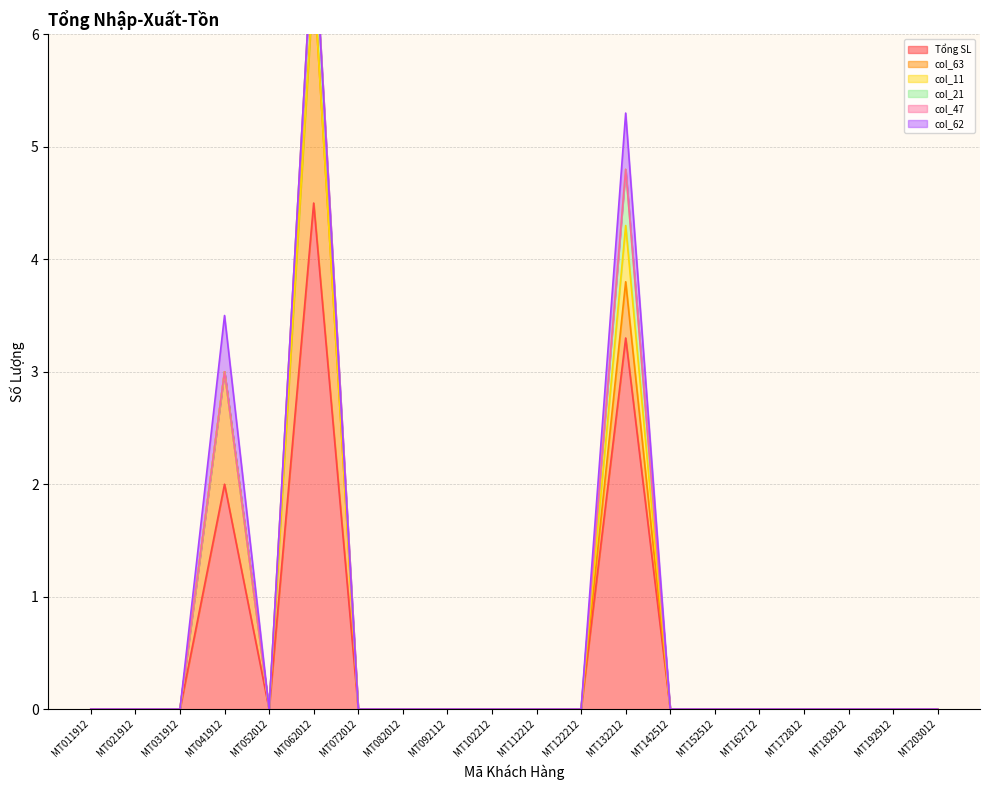

True or false: Tổng SL and col_62 cross at least once.

False